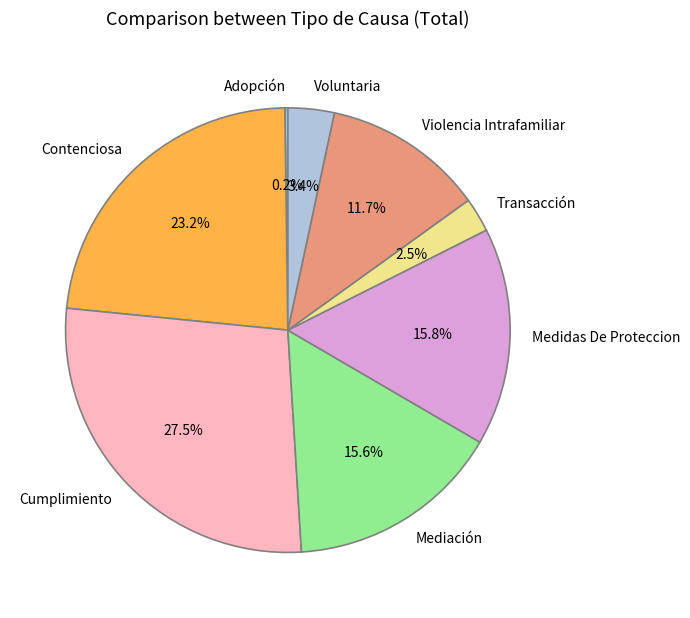

Does any single category account for the majority?

No